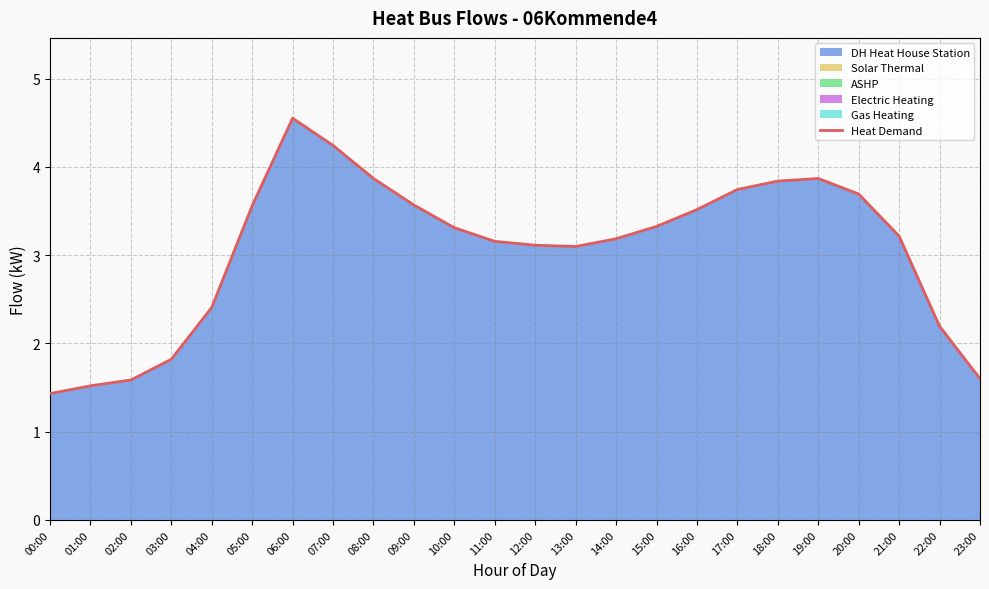

Reading left to right, list all the values displayed in this chart.

1.4	1.5	1.6	1.8	2.4	3.6	4.6	4.2	3.9	3.6	3.3	3.2	3.1	3.1	3.2	3.3	3.5	3.7	3.8	3.9	3.7	3.2	2.2	1.6